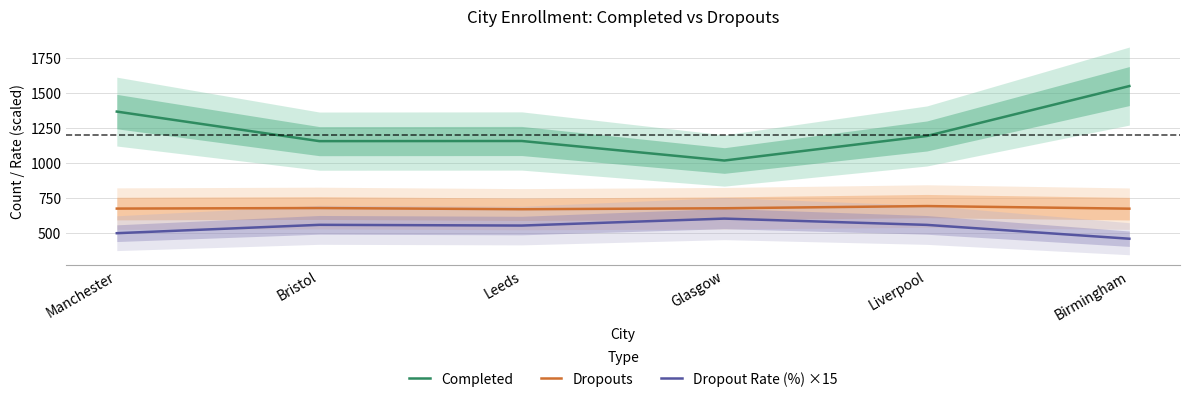

What are all the series names shown in the legend?

Completed, Dropouts, Dropout Rate (%) ×15